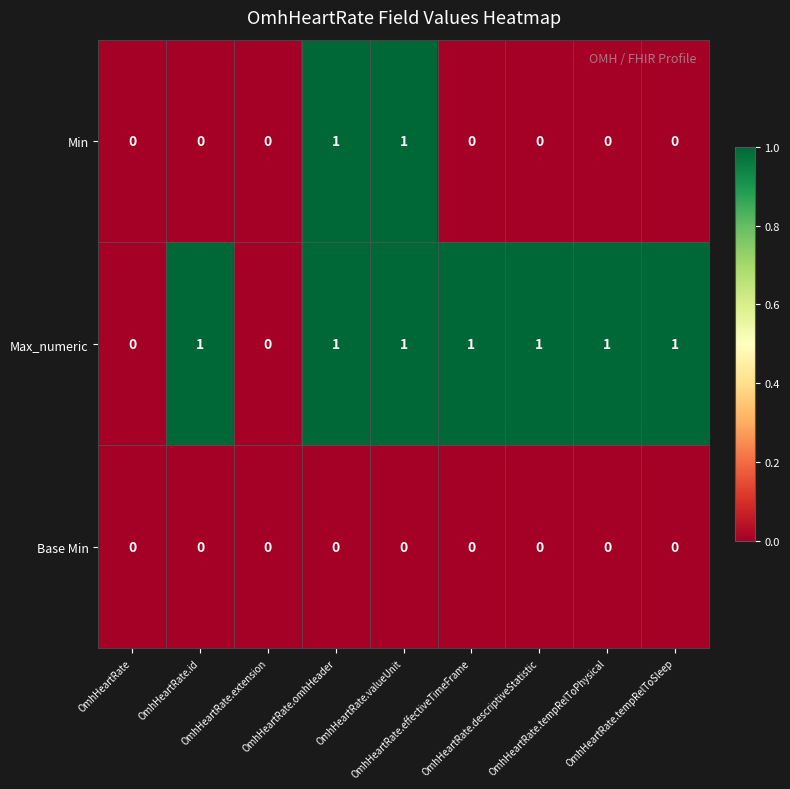

What is the sum of all Max_numeric values?

7